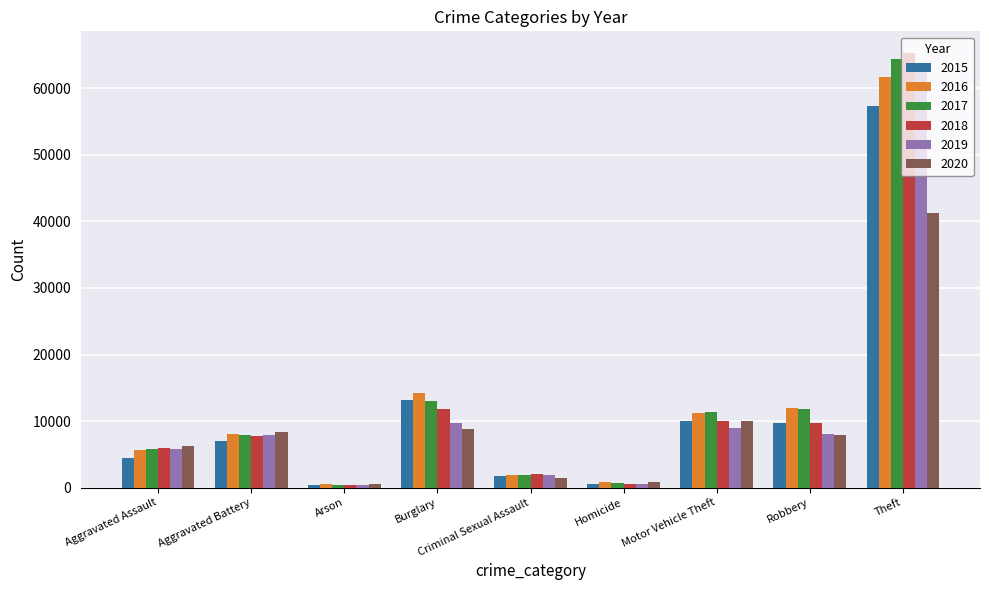

What is the label of the 6th bar from the left?

Homicide